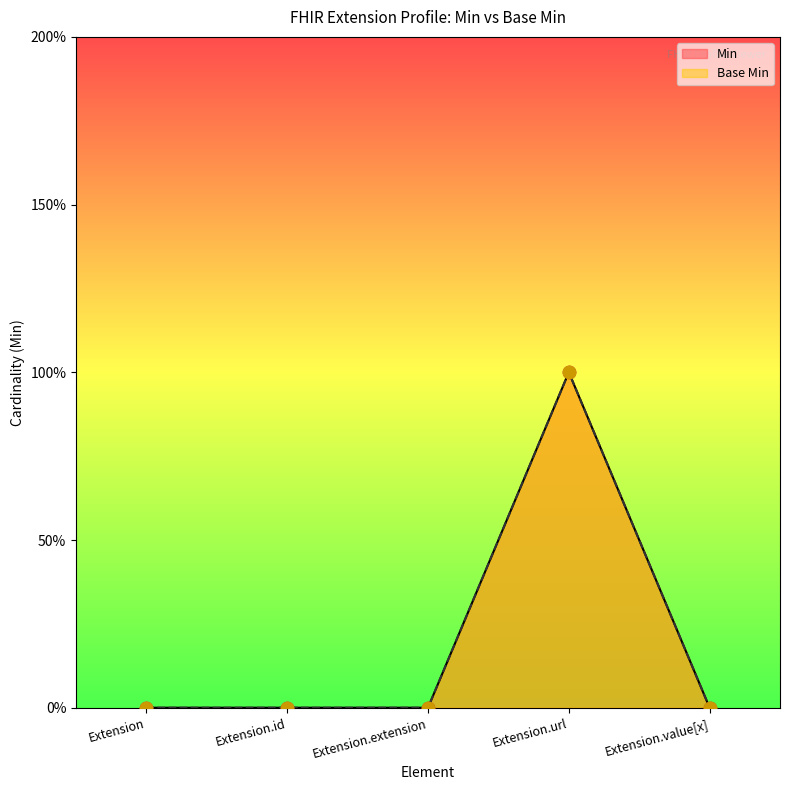

Which series has the largest Y range (max minus min)?

Min